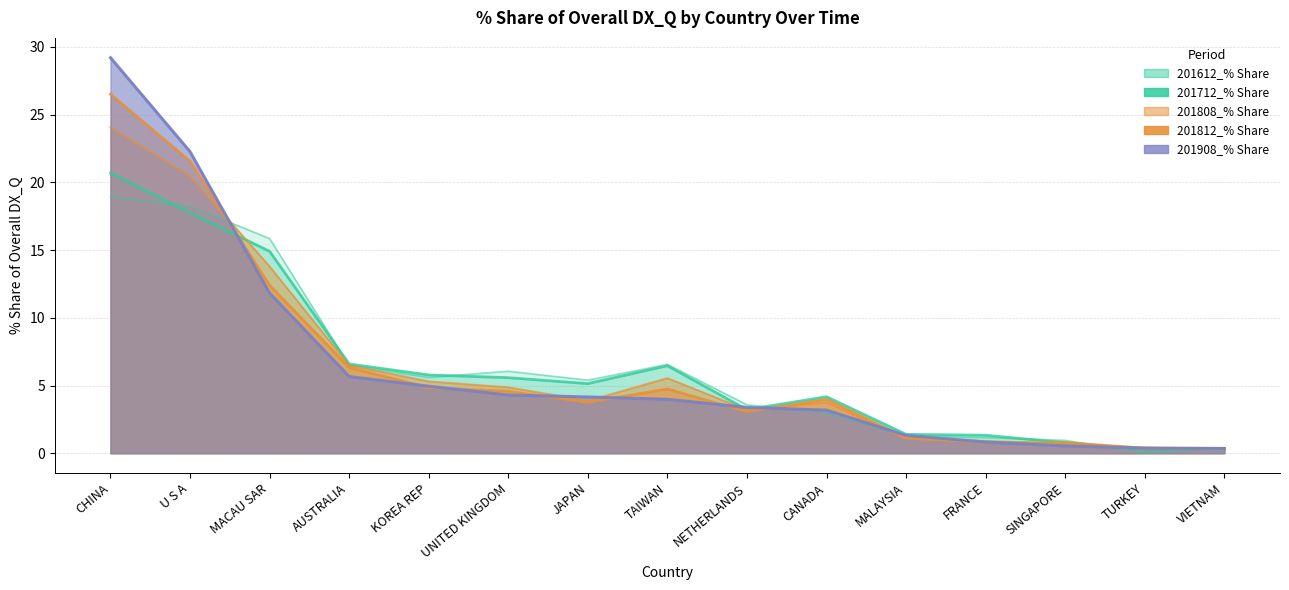

Which label corresponds to the smallest value in the chart?

TURKEY